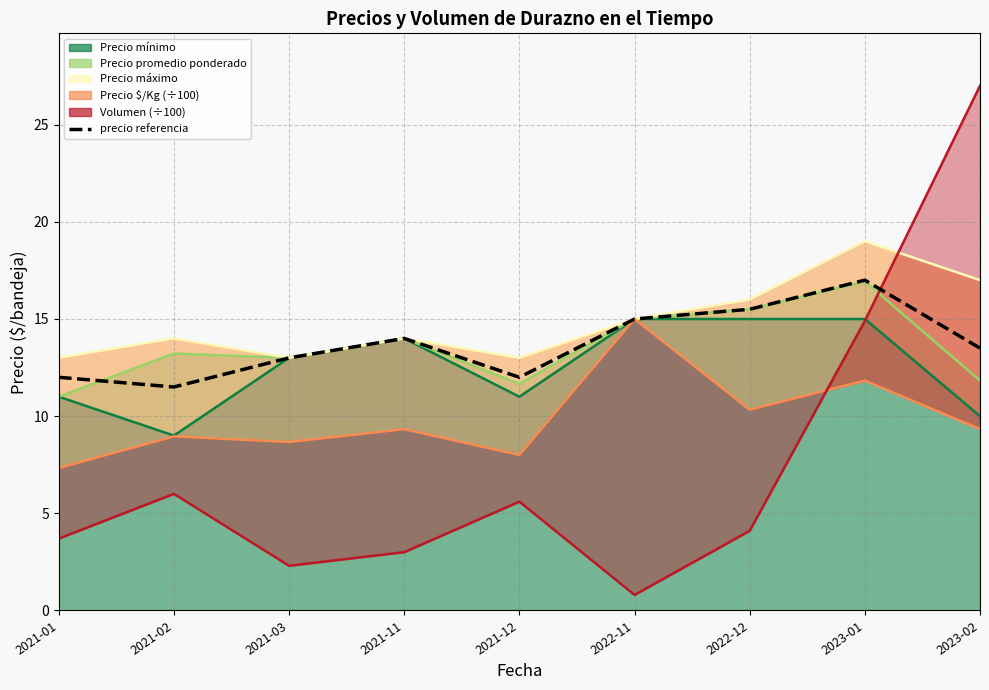

Reading left to right, extract all data points from this chart.

2021-01=12.0	2021-02=11.5	2021-03=13.0	2021-11=14.0	2021-12=12.0	2022-11=15.0	2022-12=15.5	2023-01=17.0	2023-02=13.5